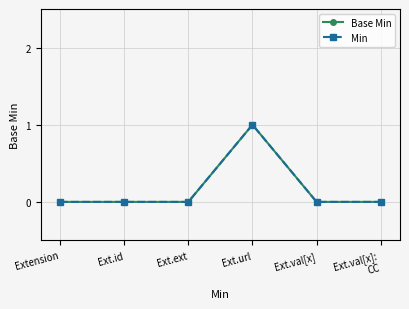

Does the chart have visible grid lines?

Yes